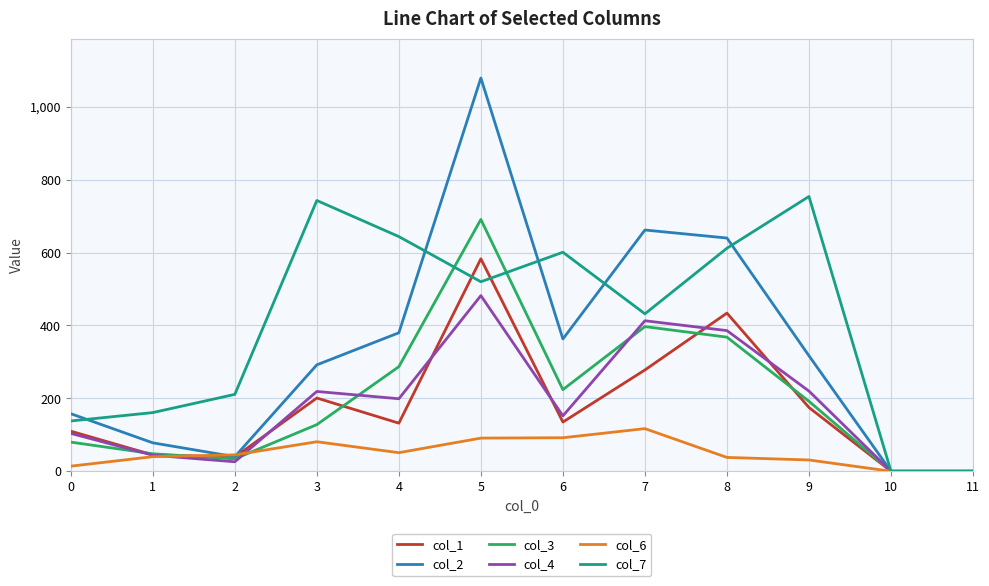

Which series has the largest range (max minus min)?

col_2